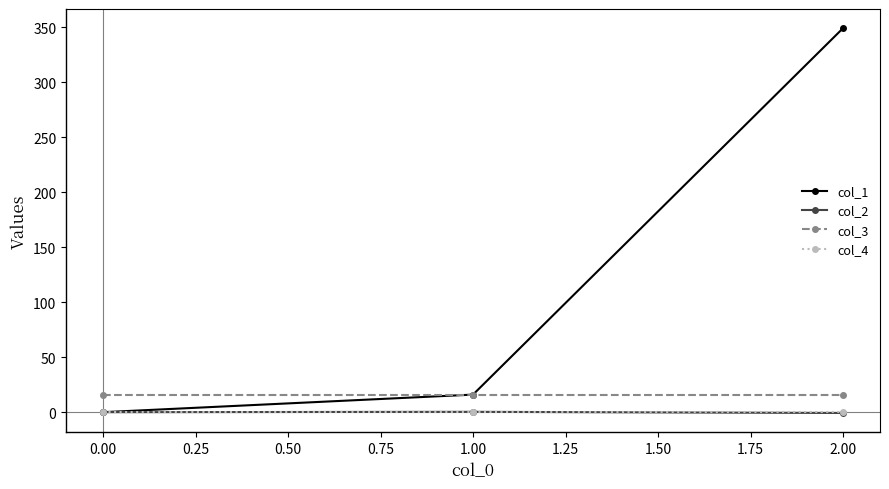

How many lines are shown in the chart?

4